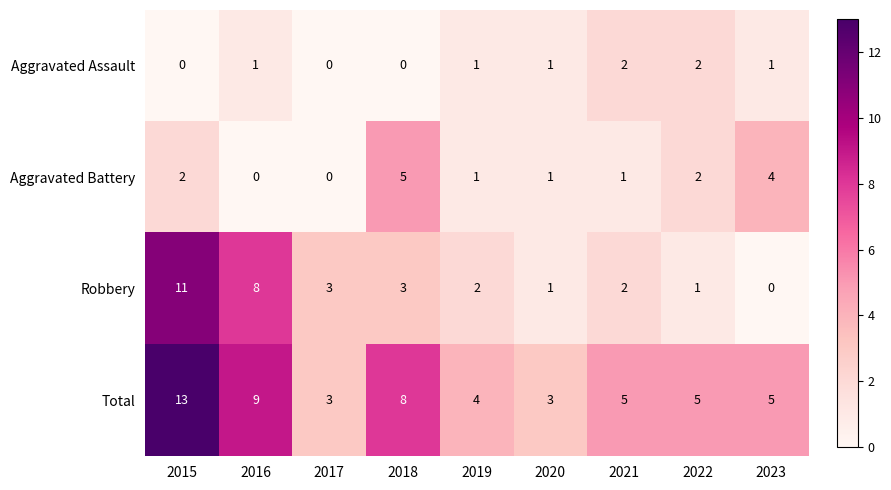

The value of Total at 2019 is 4. True or false?

True